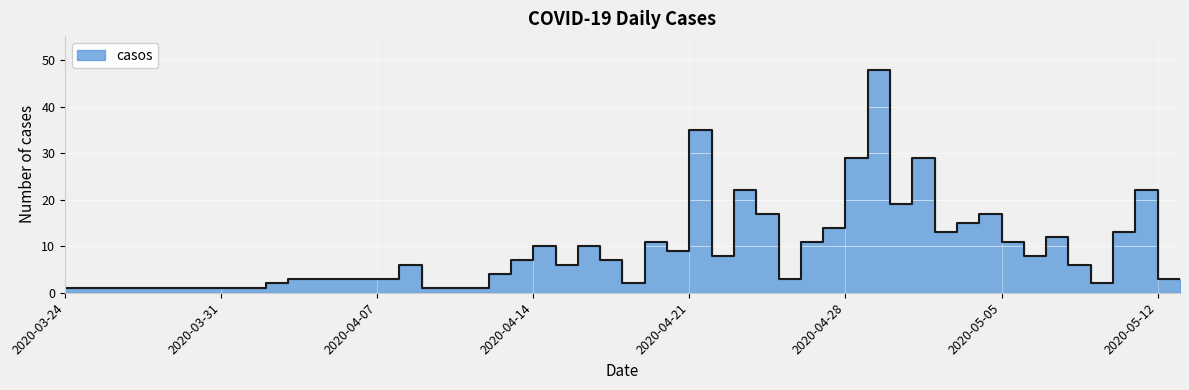

What is the label of the 3rd point from the right?

2020-05-11